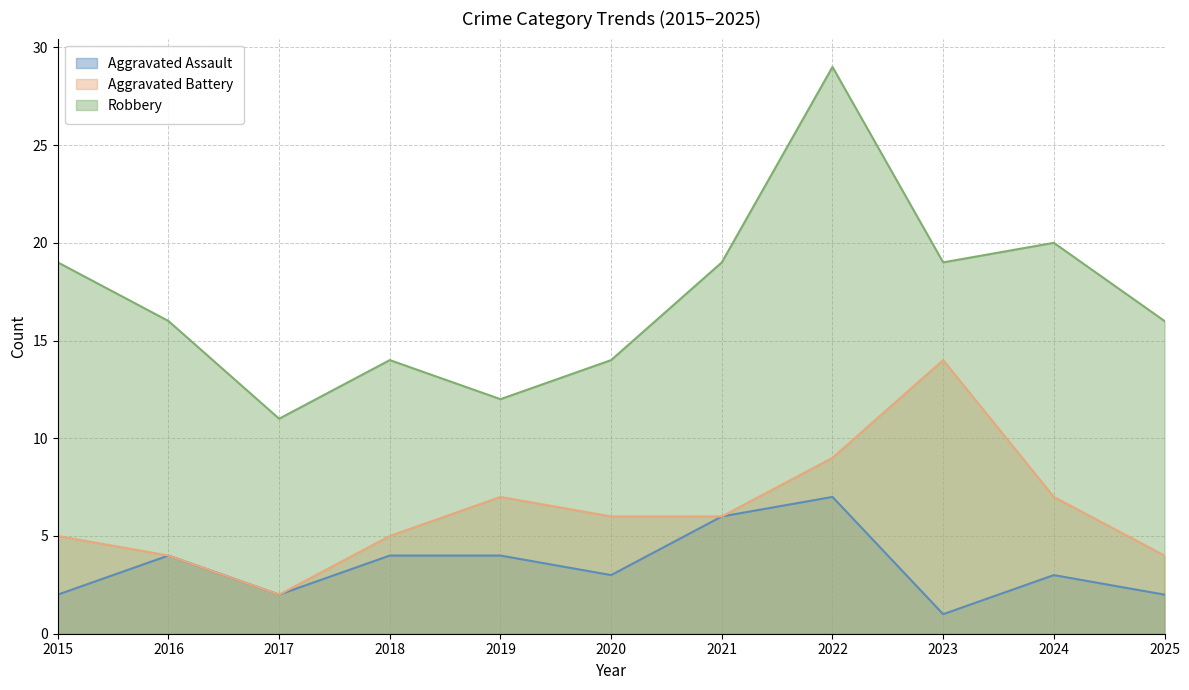

What value does the Aggravated Assault series have at 2019?

4